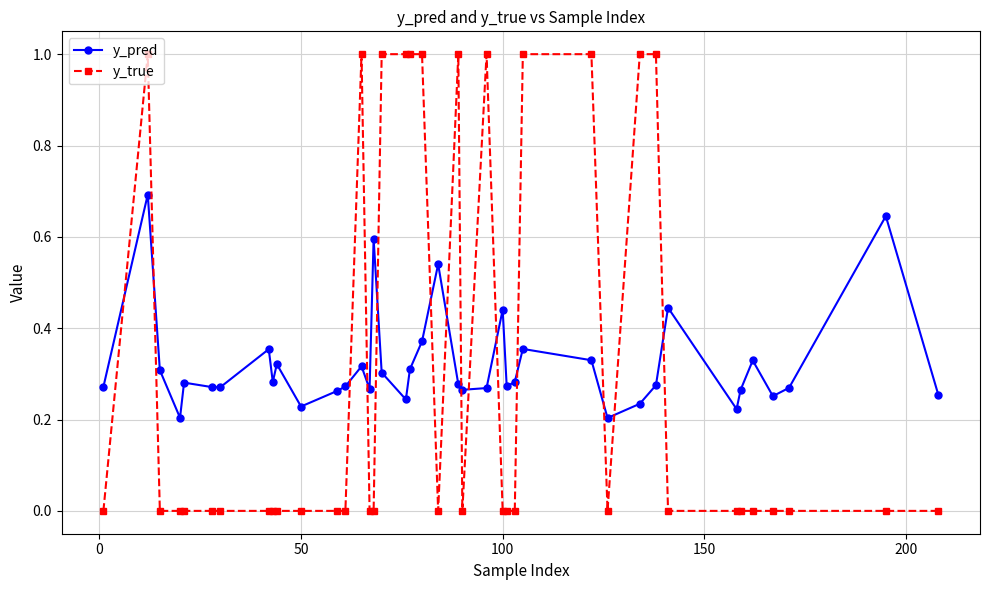

How many intersections are there between y_pred and y_true?

14